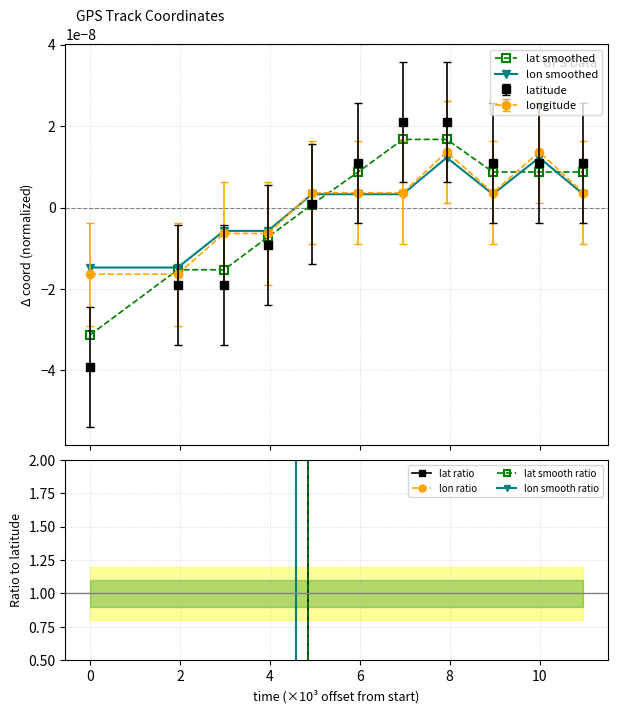

Which series ends up on top after the final intersection of longitude and latitude?

latitude